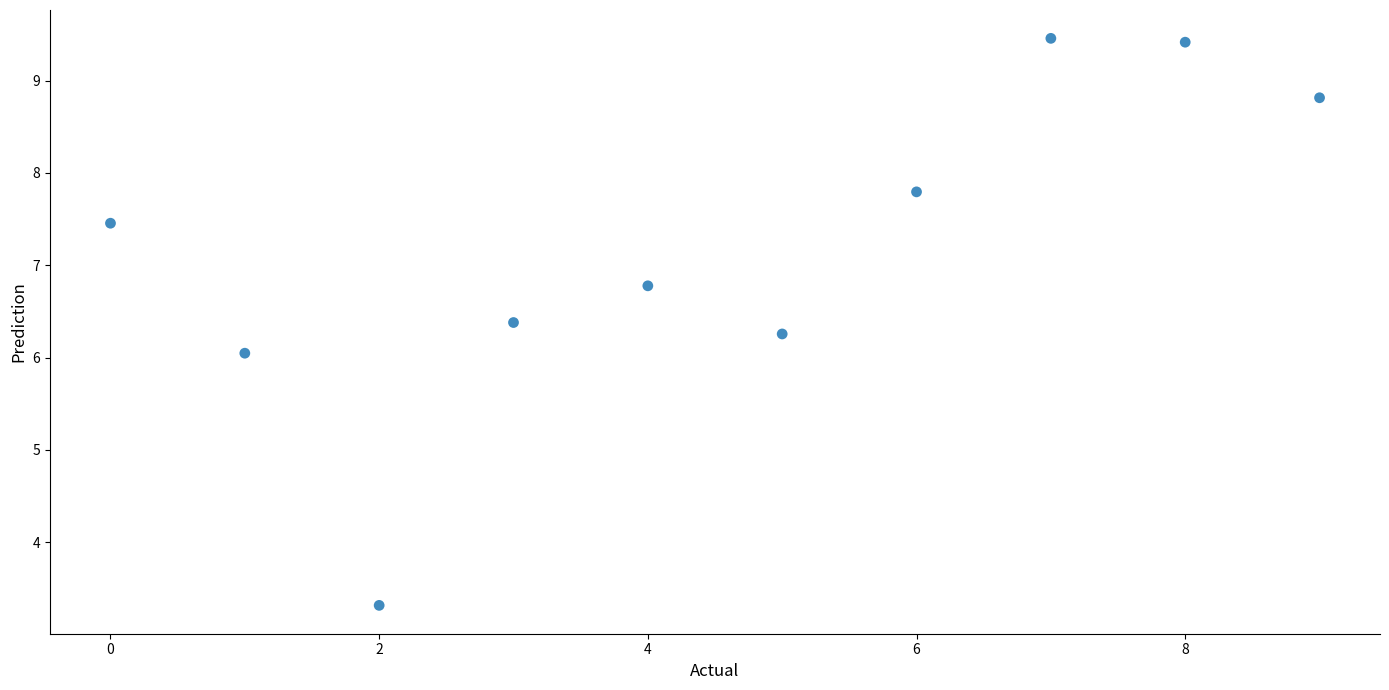

What is the range of Y values (max minus min)?

6.1